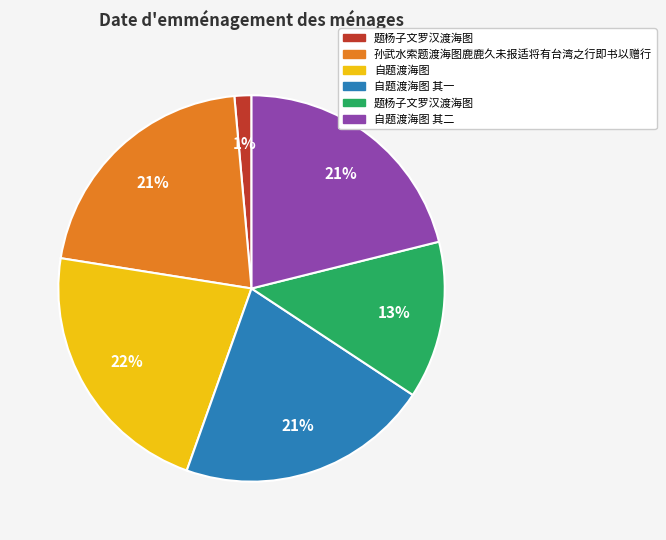

To the nearest percent, what is the difference between the largest and smallest slice percentages?

21%